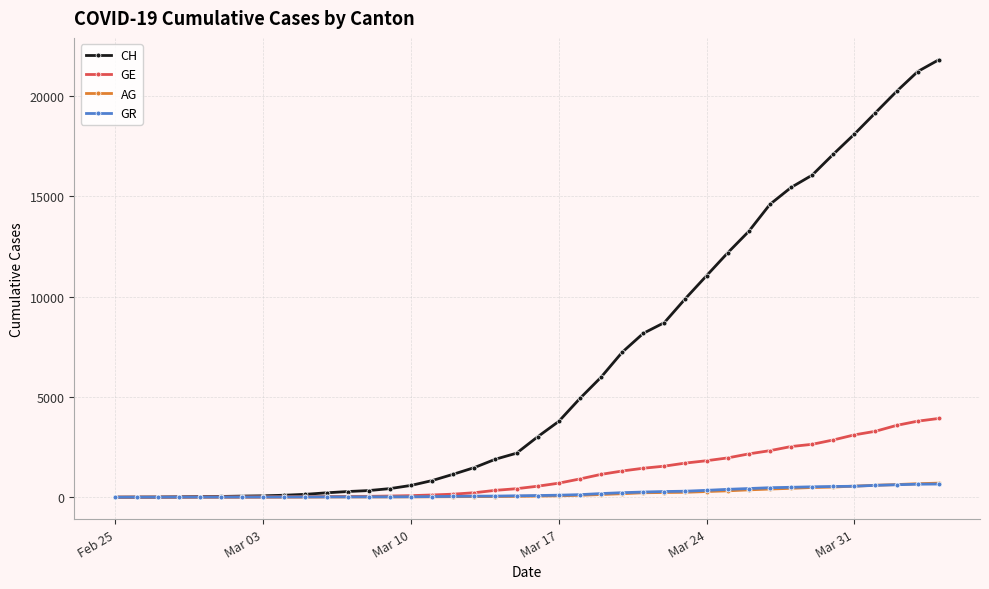

What is the highest value of the CH series?

21815